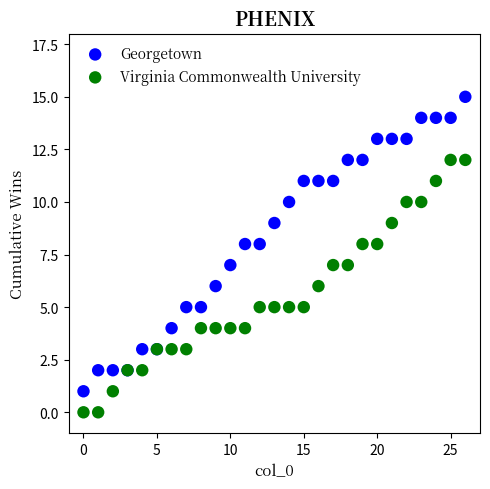

Which series has the largest Y range (max minus min)?

Georgetown